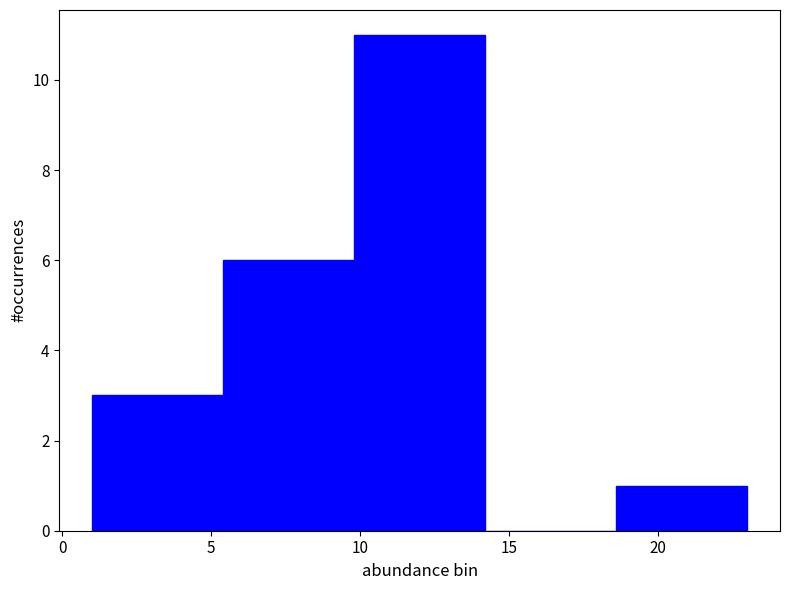

Reading left to right, transcribe this chart: for each bar, give the range it covers on the x-axis and its height. Neither the bar edges nor the heights are printed on the chart, so give them approximately, as read against the axes.

1.0 to 5.4: 3
5.4 to 9.8: 6
9.8 to 14.2: 11
14.2 to 18.6: 0
18.6 to 23.0: 1